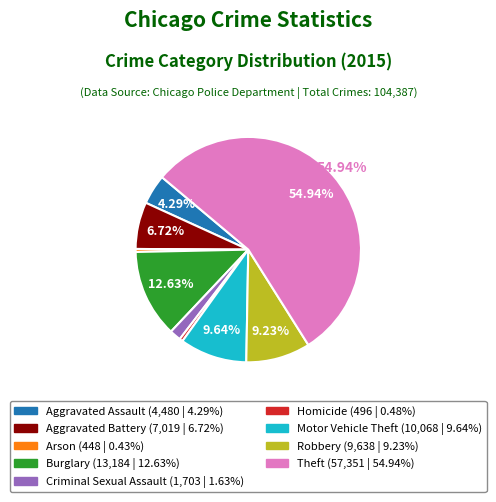

Is the sum of Theft and Criminal Sexual Assault greater than half?

Yes